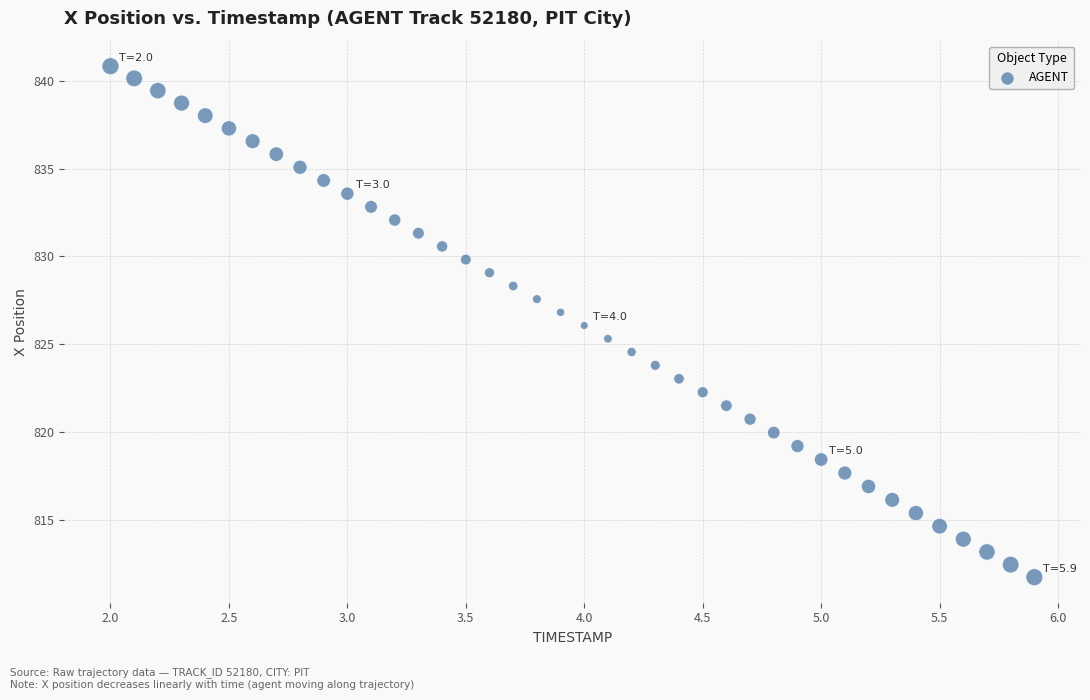

What is the range of X values (max minus min)?

3.9